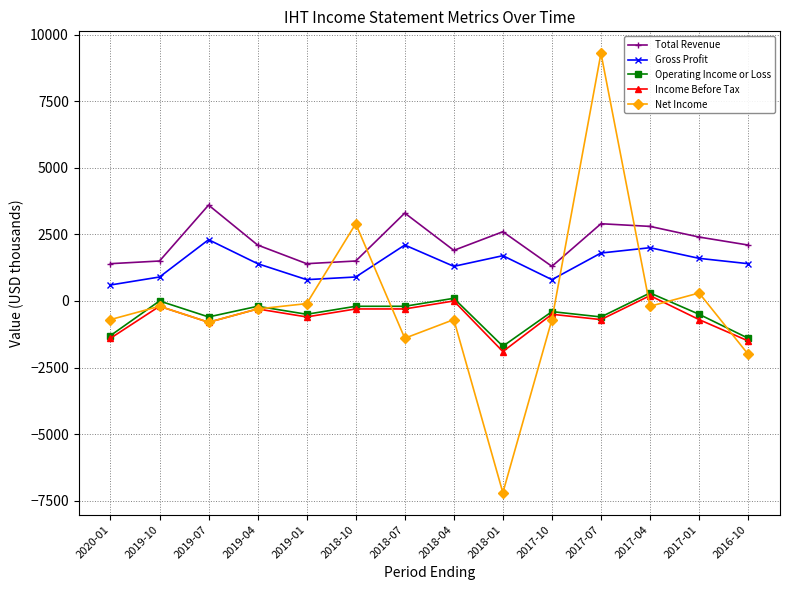

True or false: Income Before Tax and Total Revenue intersect in this chart.

False